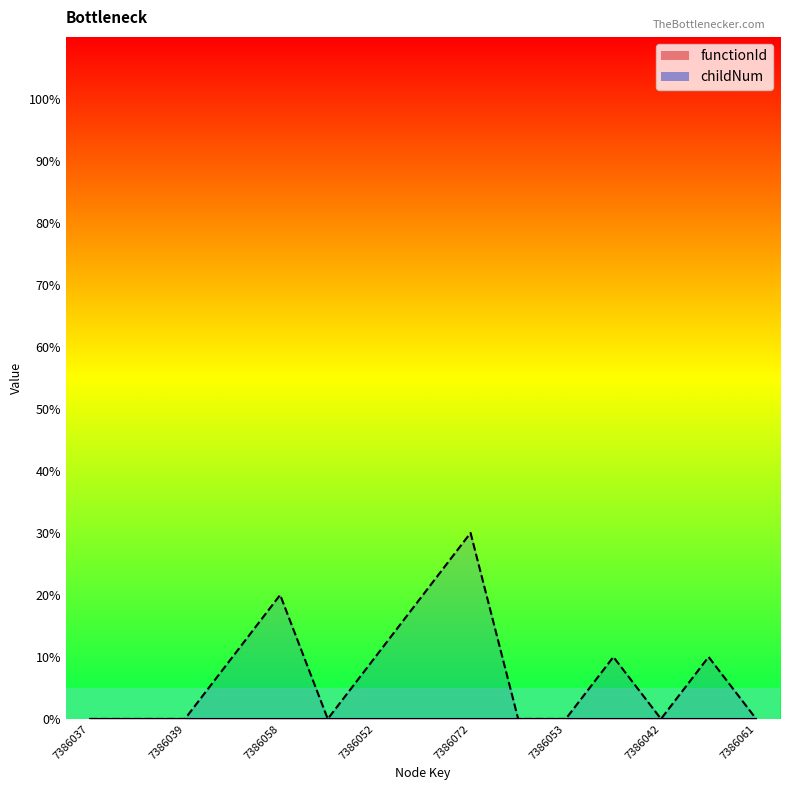

Does the chart have visible grid lines?

No